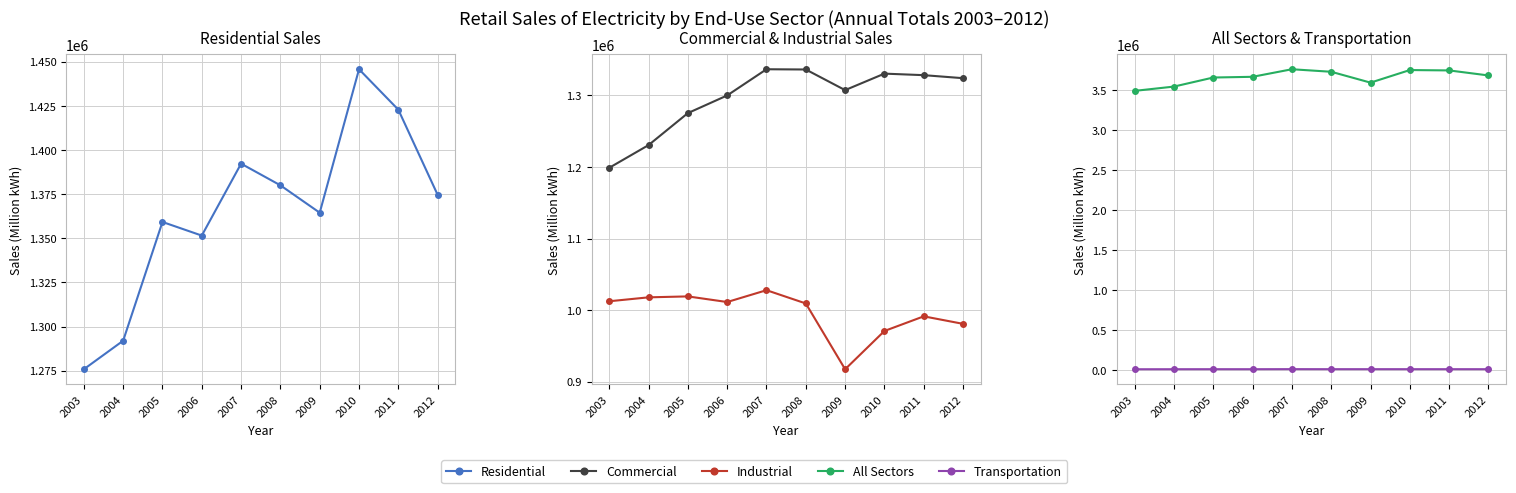

True or false: Industrial has a value of 980837 at 2012.

True